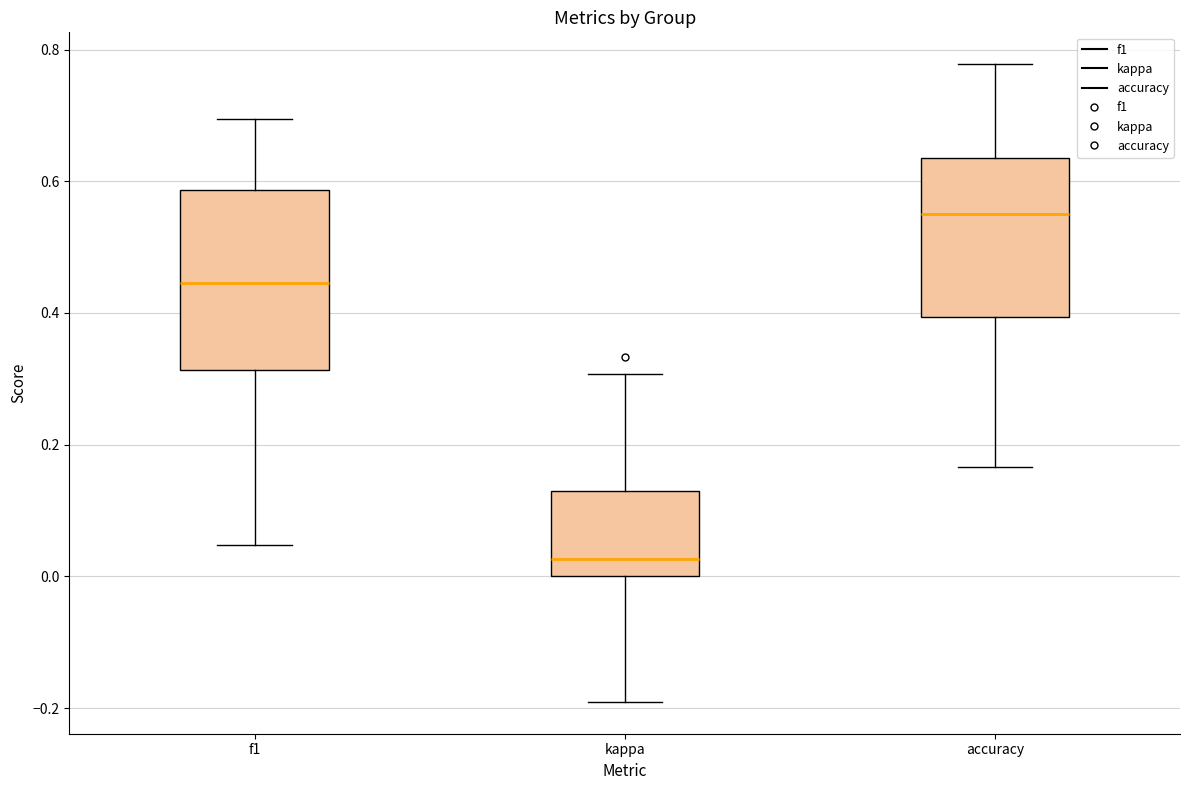

Where does the lower whisker of the box for accuracy end on the y-axis? The values are not printed on the chart, so give them approximately, as read against the axis.

0.16